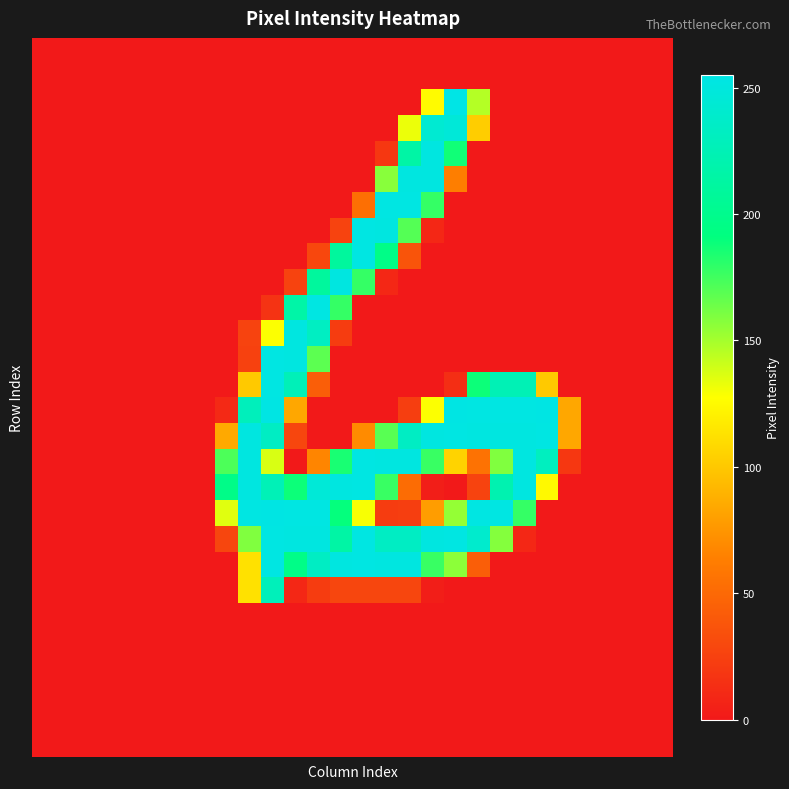

At how many categories does at least one series exceed 164?

15